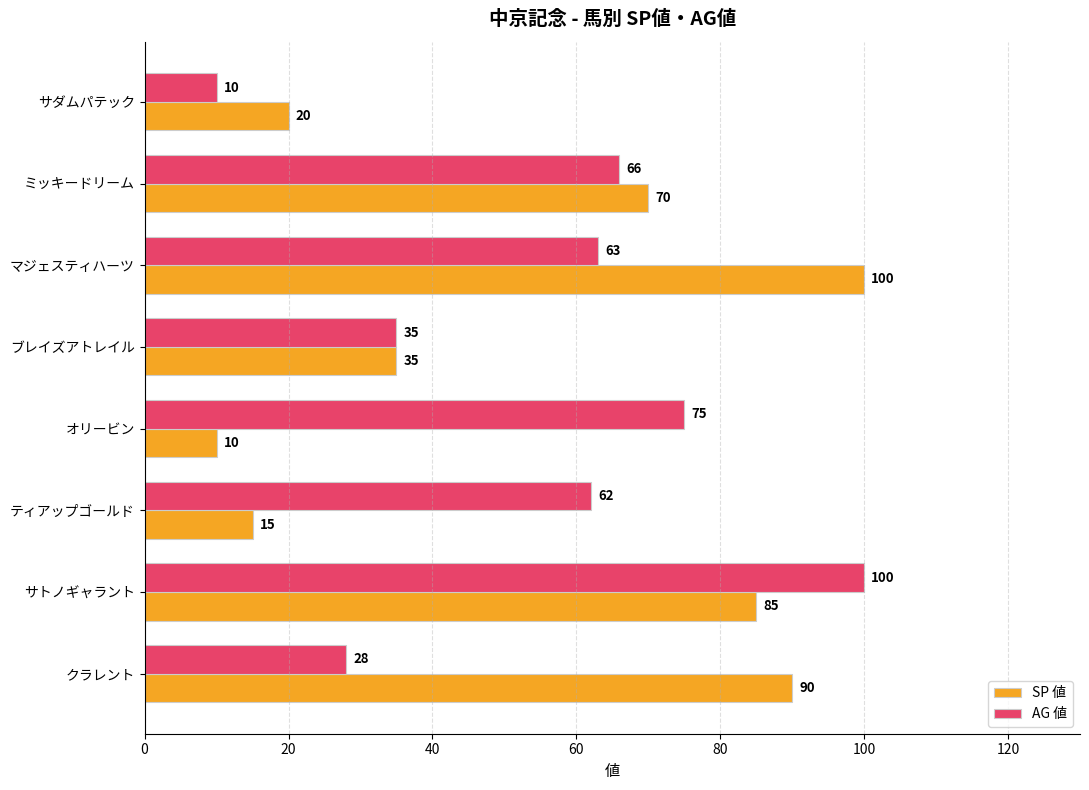

Count the number of data series in this chart.

2